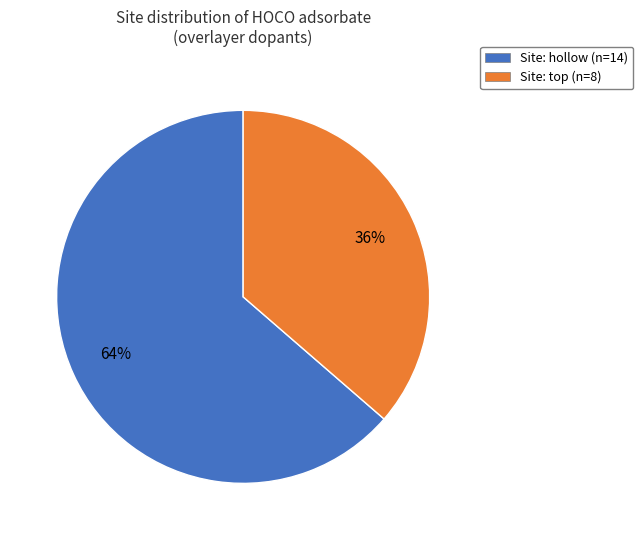

To the nearest percent, what is the average slice percentage?

50%